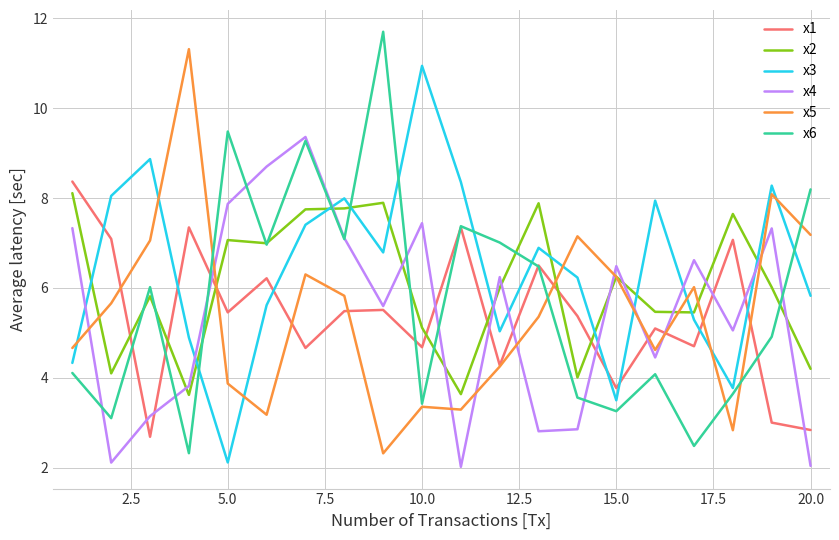

What is the lowest value of the x3 series?

2.1